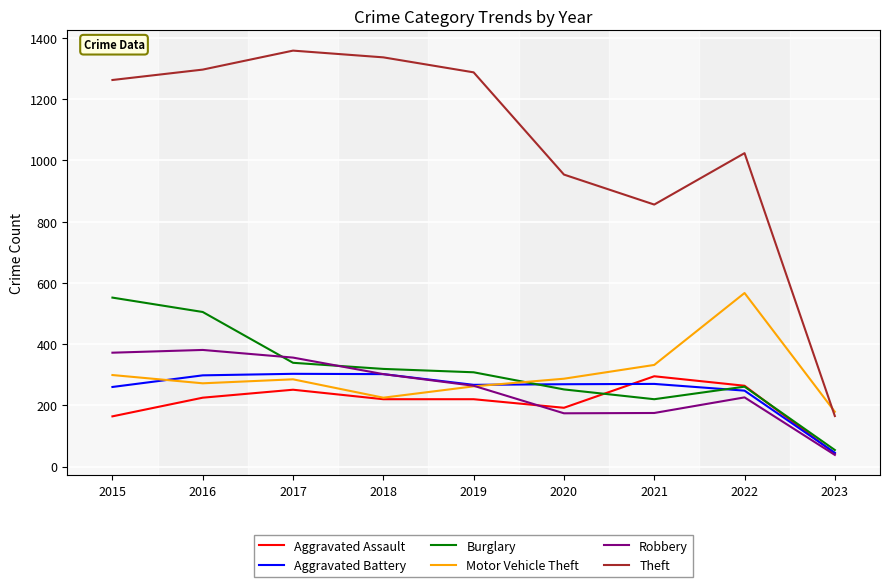

What is the difference between the highest and lowest values at 2018?

1117